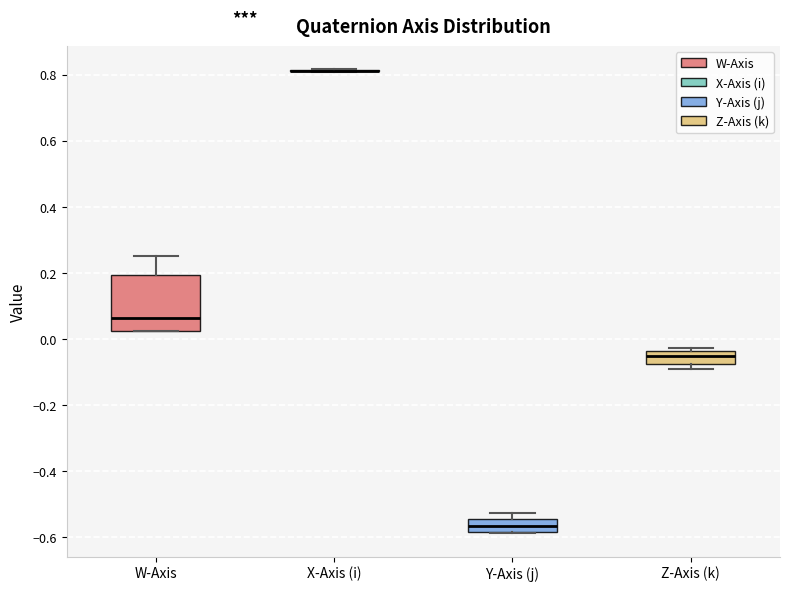

Reading left to right, read every box against the y-axis: the position of its median line, the range the box covers, and the ends of its whiskers. The values are not printed on the chart, so give them approximately, as read against the axis.

W-Axis: median 0.06, box 0.02 to 0.20, whiskers 0.02 to 0.26
X-Axis (i): box collapsed to a line at 0.82, whiskers 0.80 to 0.82
Y-Axis (j): median -0.56, box -0.58 to -0.54, whiskers -0.58 to -0.52
Z-Axis (k): median -0.06, box -0.08 to -0.04, whiskers -0.10 to -0.02